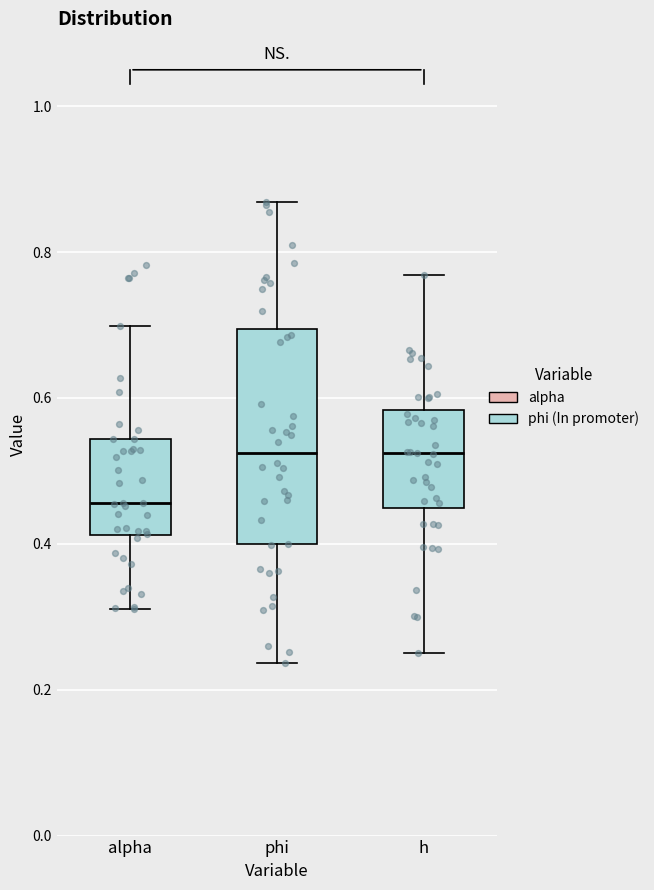

Reading left to right, transcribe this box plot: for each box, give where its median line is, the range the box spans, and where its two whiskers end, as read against the y-axis. The values are not printed on the chart, so give them approximately, as read against the axis.

alpha: median 0.46, box 0.42 to 0.54, whiskers 0.32 to 0.70
phi: median 0.52, box 0.40 to 0.70, whiskers 0.24 to 0.86
h: median 0.52, box 0.44 to 0.58, whiskers 0.26 to 0.76